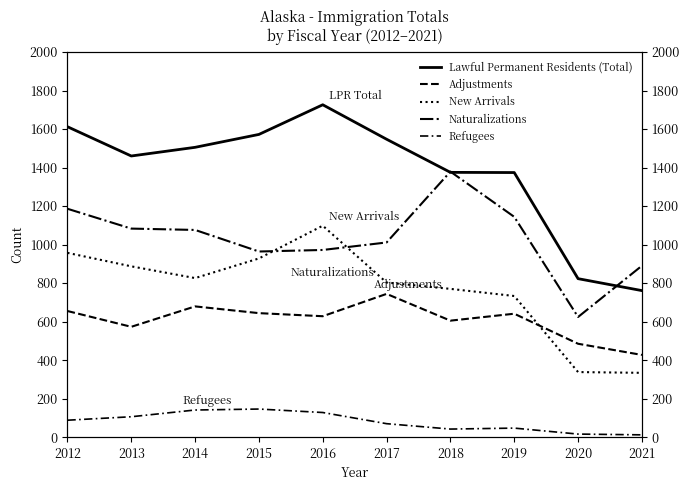

Where do Adjustments and New Arrivals first cross each other?

2019 and 2020